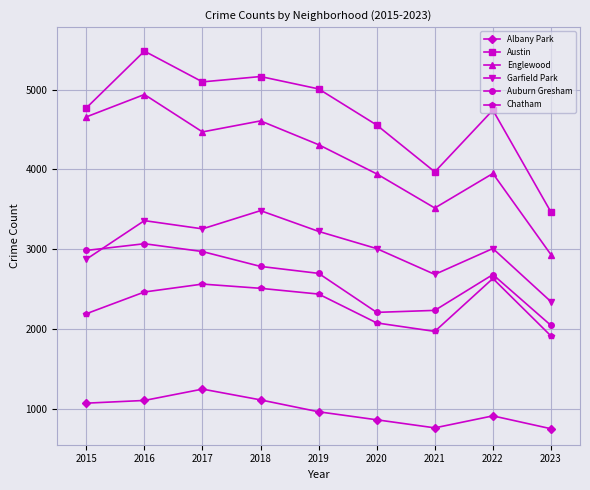

The Auburn Gresham series shows 1078 at 2021. True or false?

False